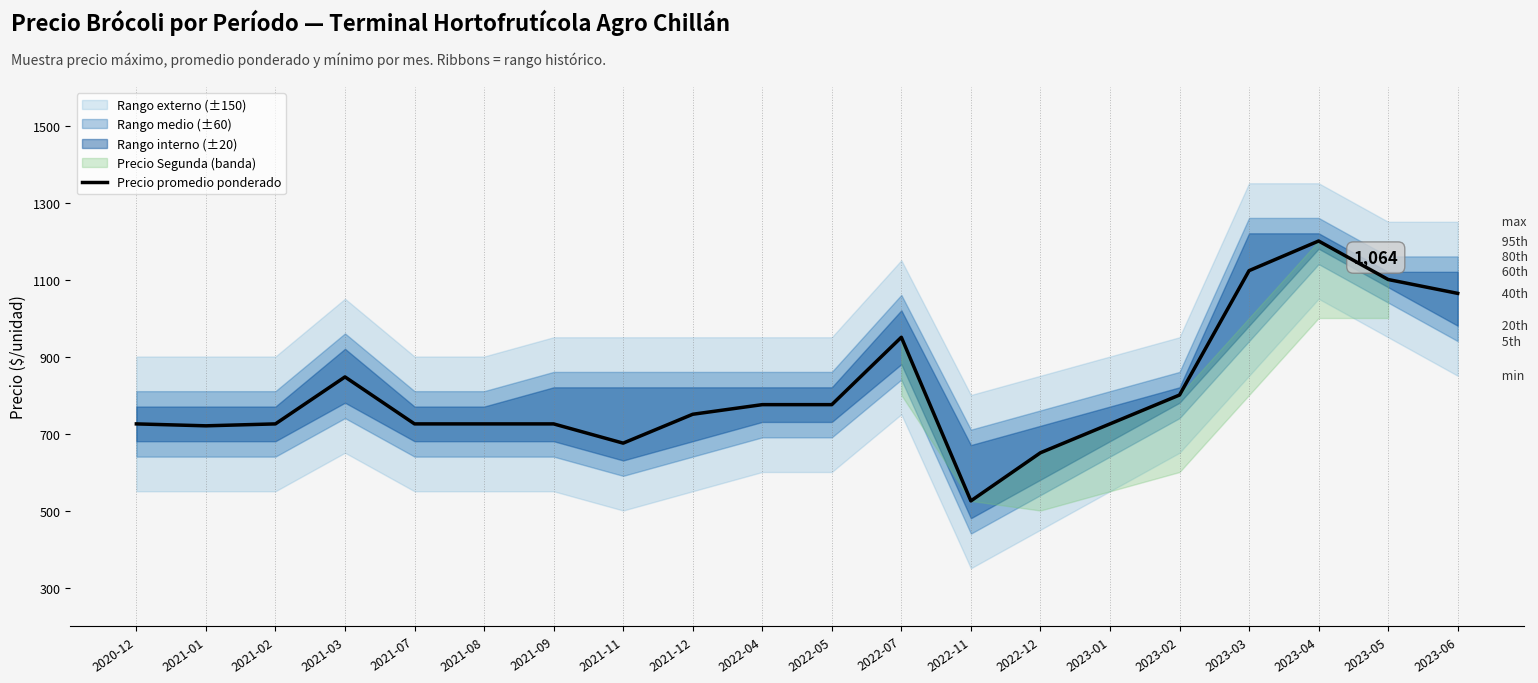

What is the label of the 5th point from the right?

2023-02